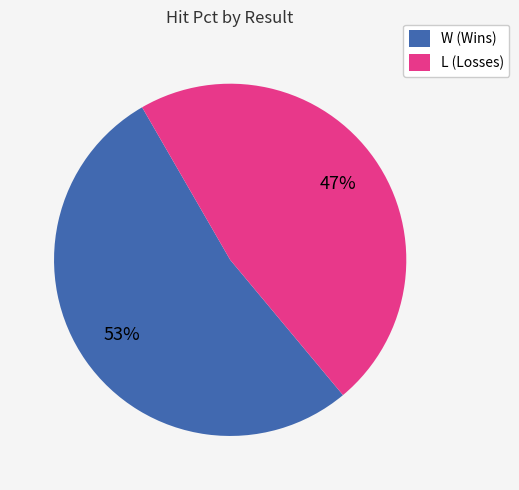

Between L and W, which is larger?

W